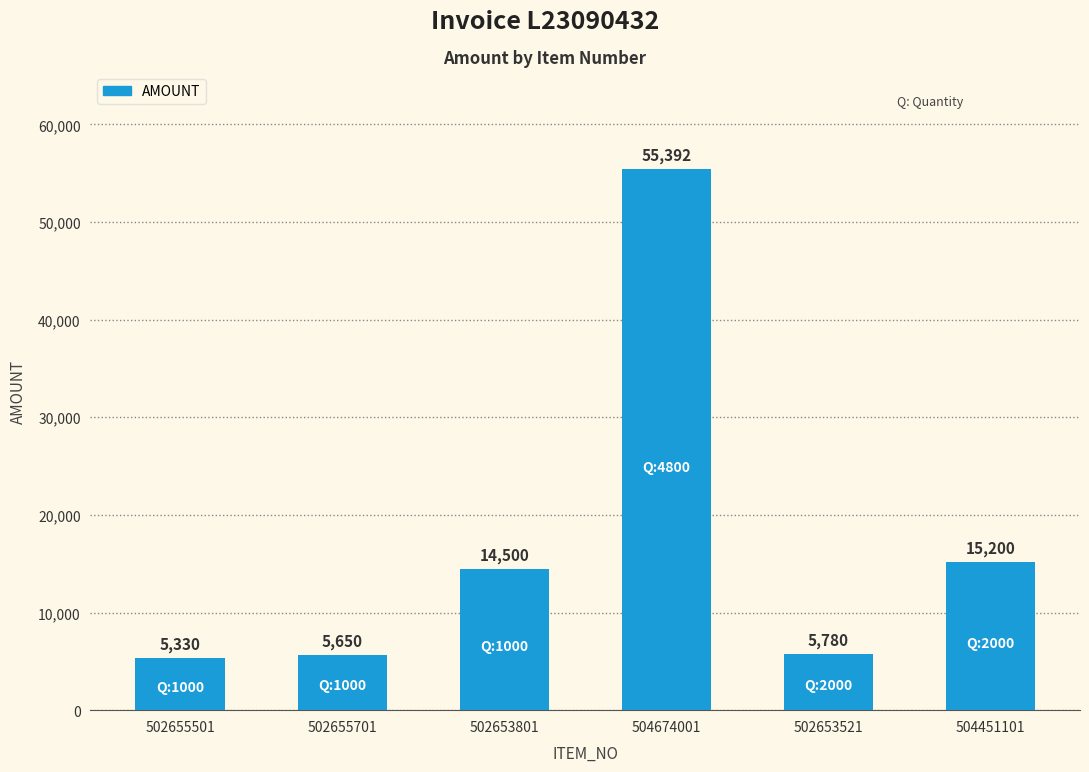

Approximately how many times larger is the value at 502653521 compared to 502653801?

0.4